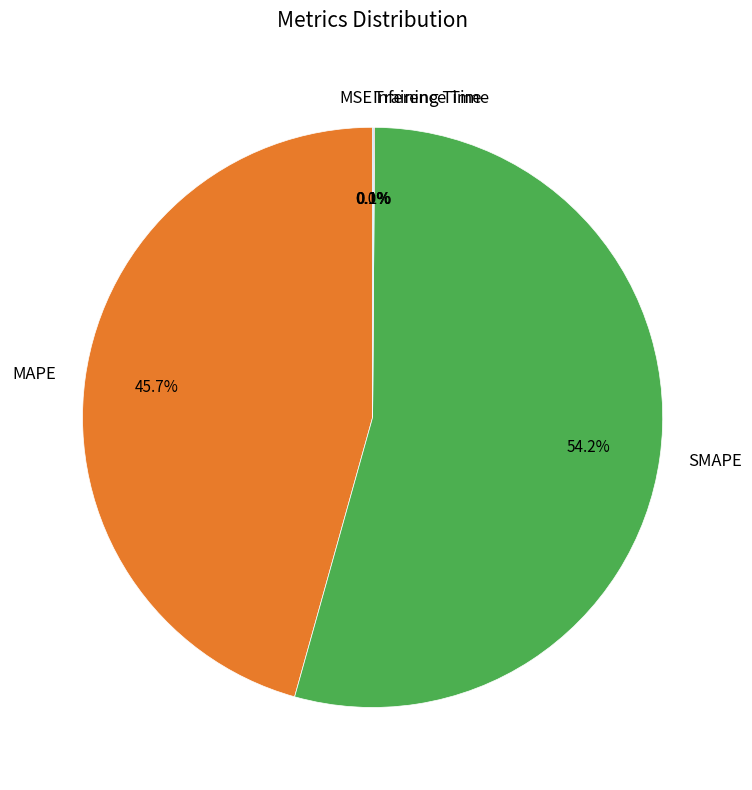

What portion of the pie excludes MAPE?

54.3%